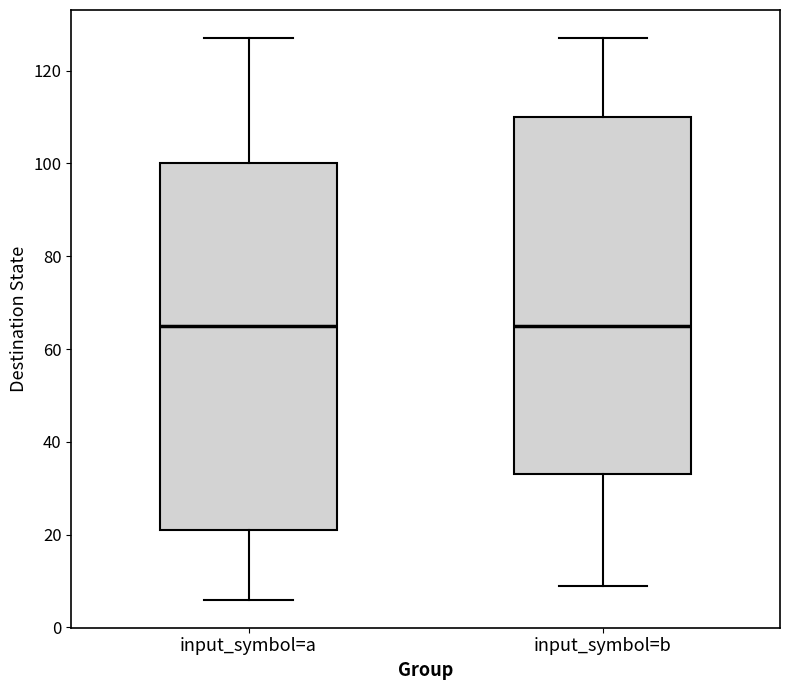

Reading left to right, transcribe this box plot: for each box, give where its median line is, the range the box spans, and where its two whiskers end, as read against the y-axis. The values are not printed on the chart, so give them approximately, as read against the axis.

input_symbol=a: median 66, box 22 to 100, whiskers 6 to 128
input_symbol=b: median 66, box 34 to 110, whiskers 10 to 128